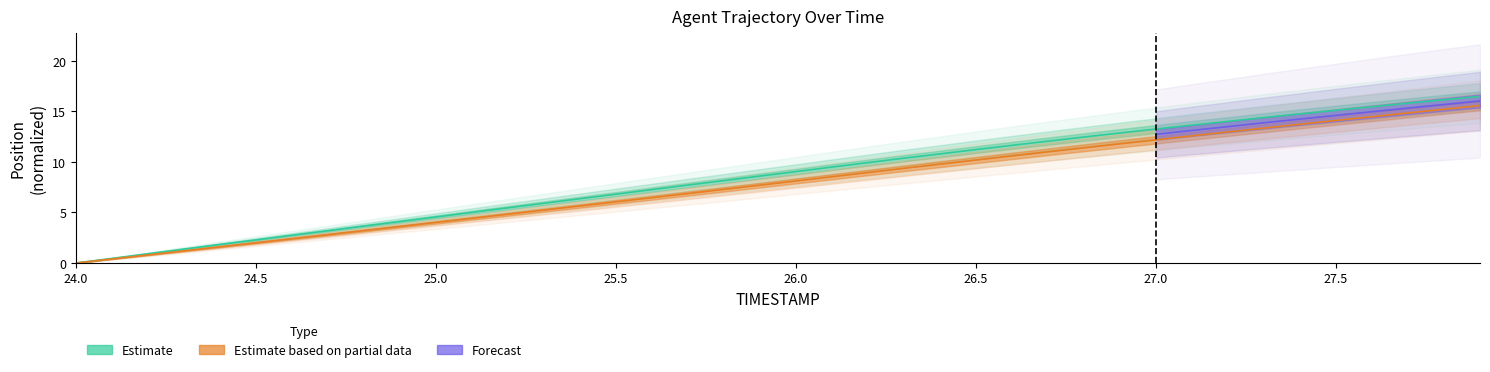

What is the highest value of the Y series?

15.6